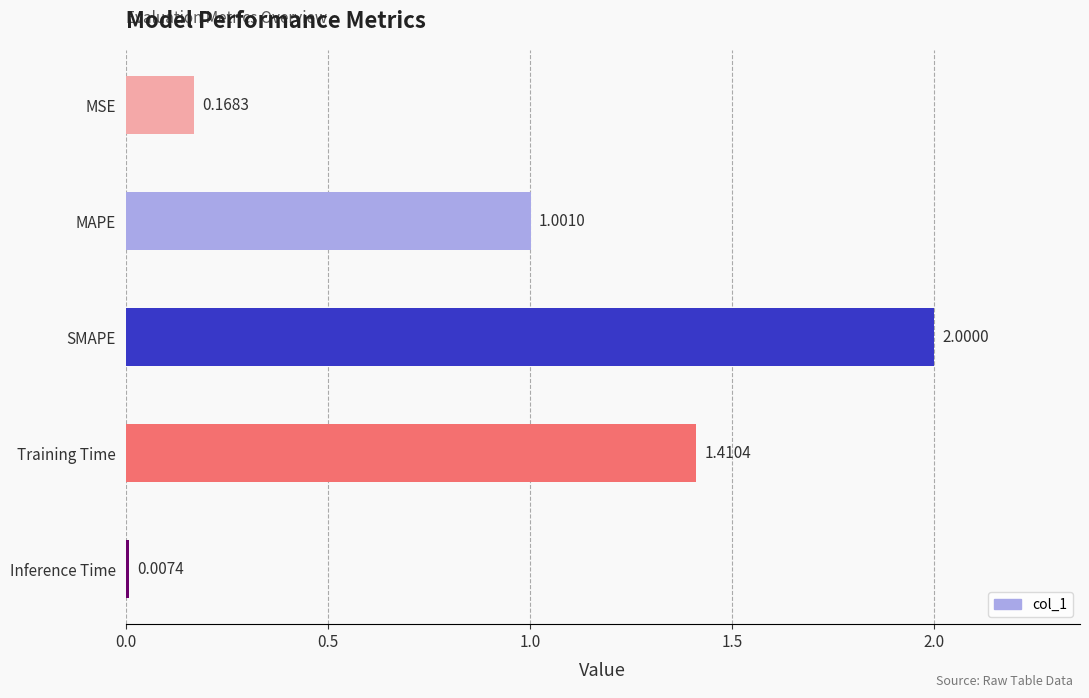

What is the label of the 4th bar from the top?

Training Time